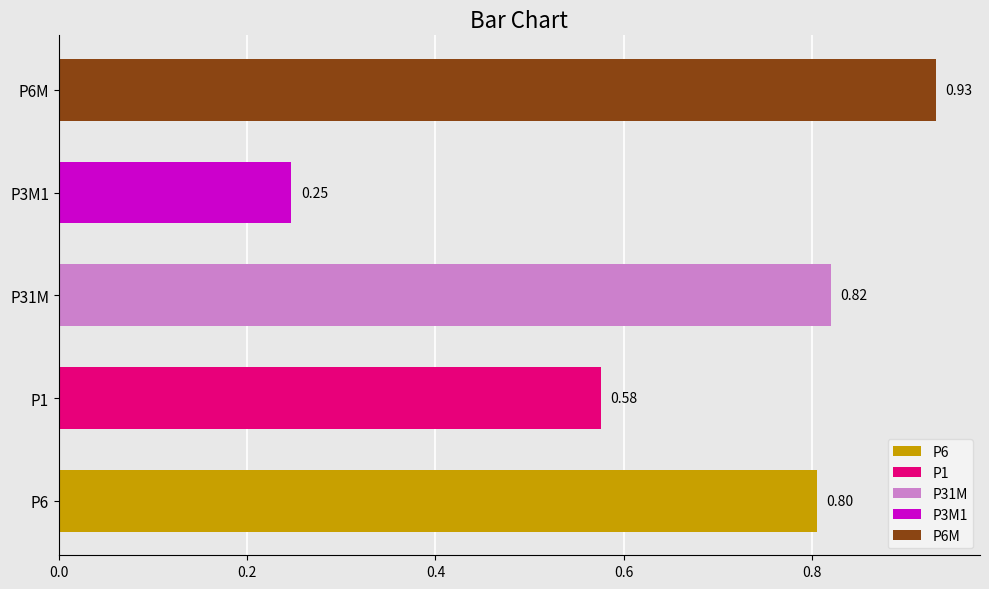

True or false: the data shows 0.8 at P6.

True